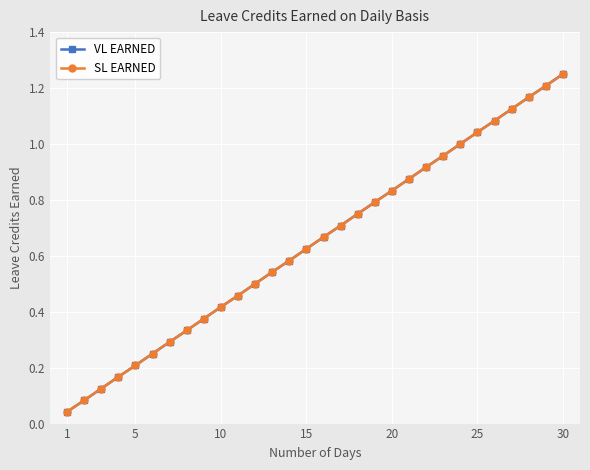

True or false: SL EARNED and VL EARNED cross at least once.

False